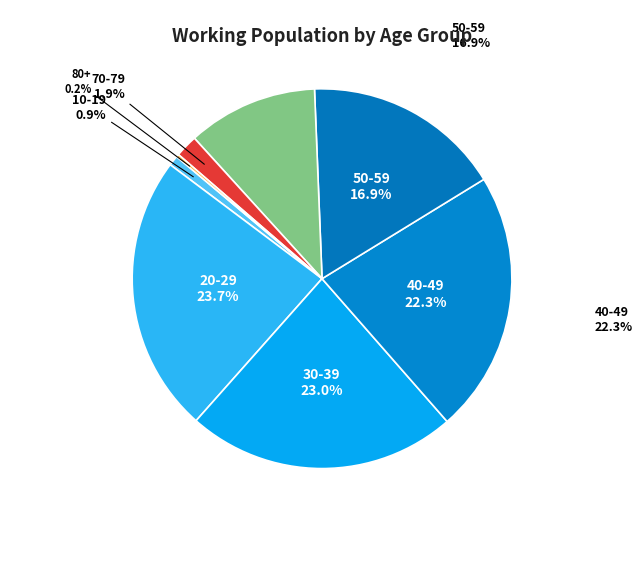

To the nearest percent, what is the combined percentage of 80+ and 60-69?

11%